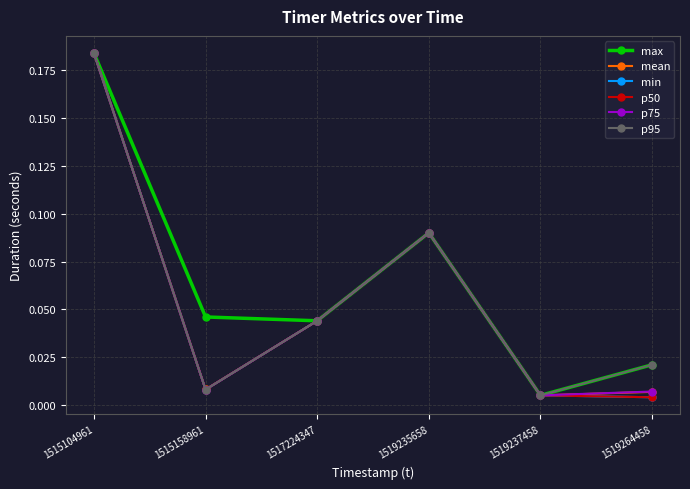

In p50, how many points are lower than both neighbors (excluding endpoints)?

1